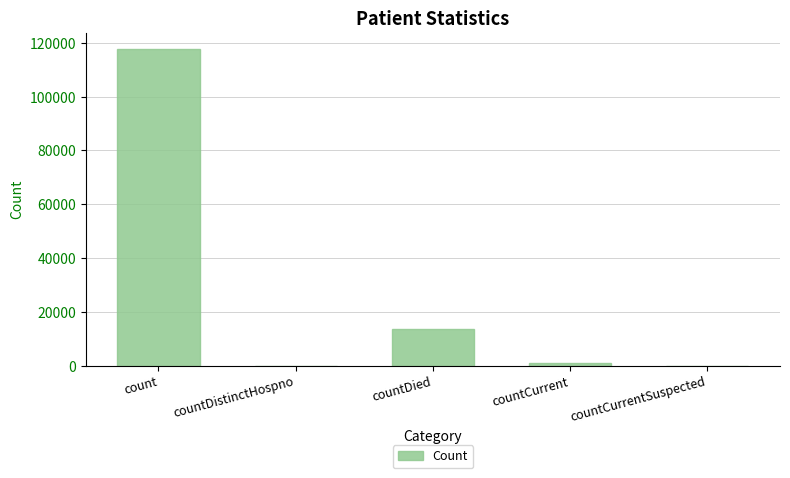

Between countDistinctHospno and count, which is larger?

count